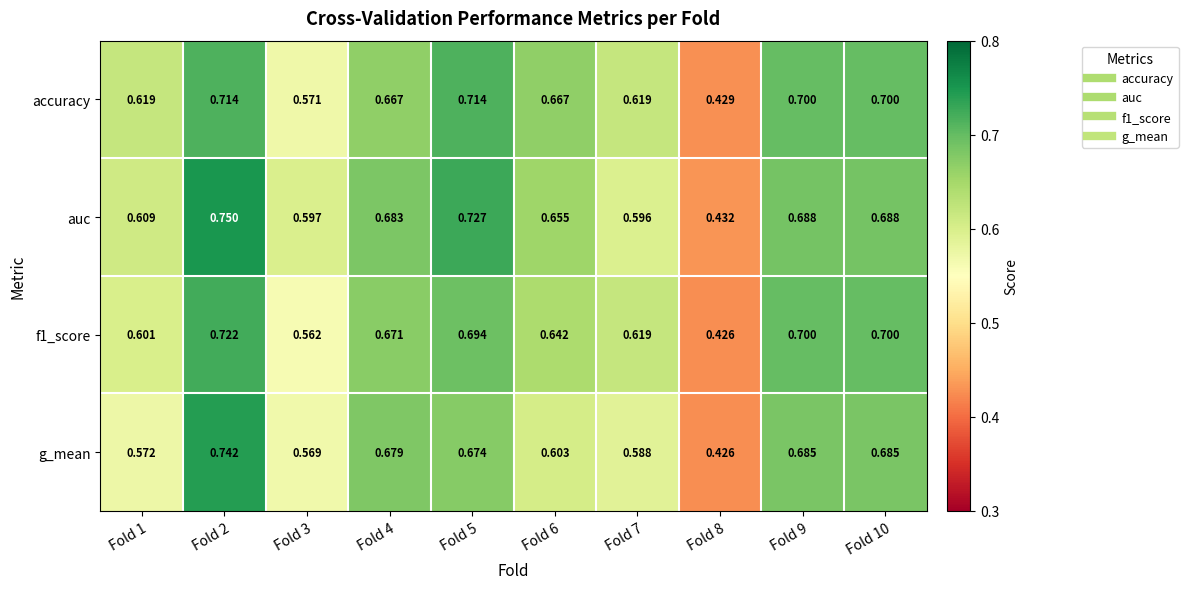

Which series changed the most between Fold 1 and Fold 9?

g_mean